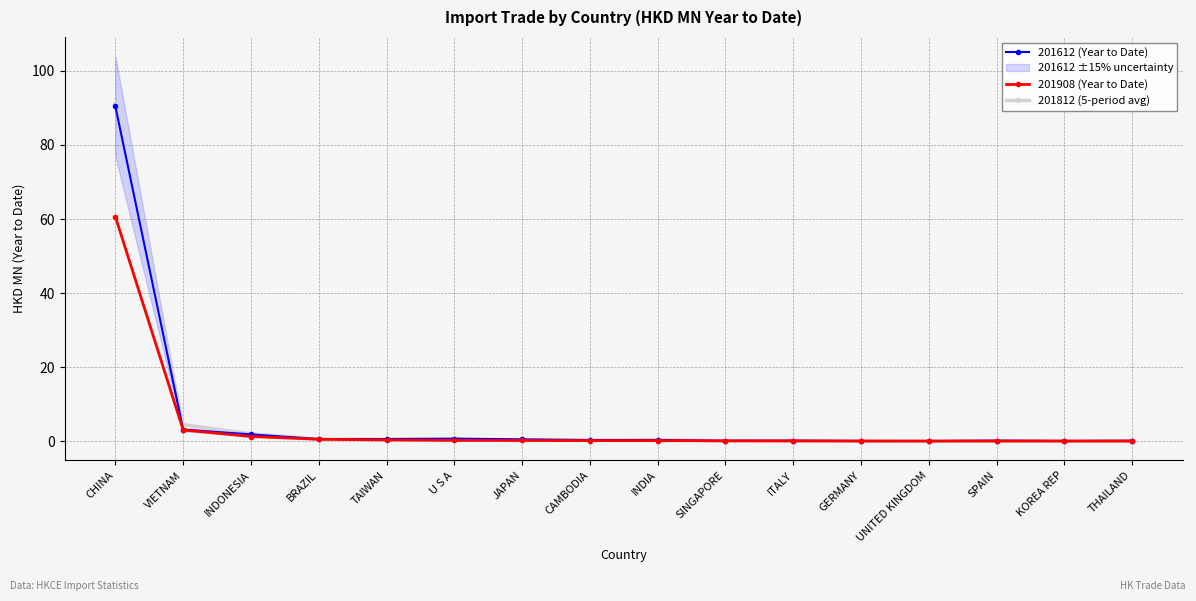

List the labels in order of 201612 (Year to Date) value, smallest first.

UNITED KINGDOM, KOREA REP, GERMANY, SINGAPORE, THAILAND, ITALY, SPAIN, CAMBODIA, INDIA, JAPAN, BRAZIL, TAIWAN, U S A, INDONESIA, VIETNAM, CHINA